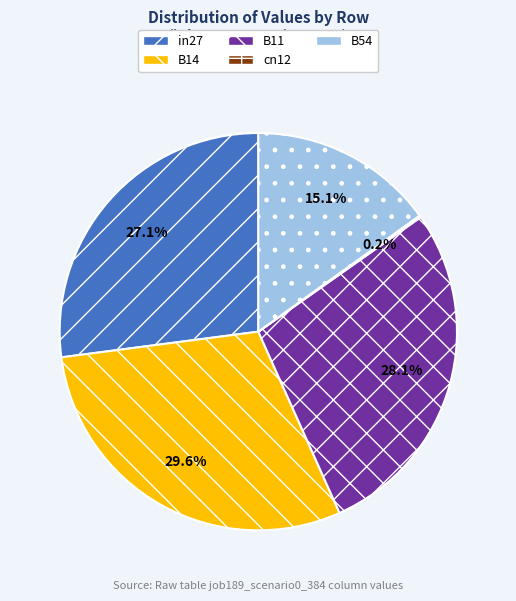

What is the largest slice in the pie chart?

B14